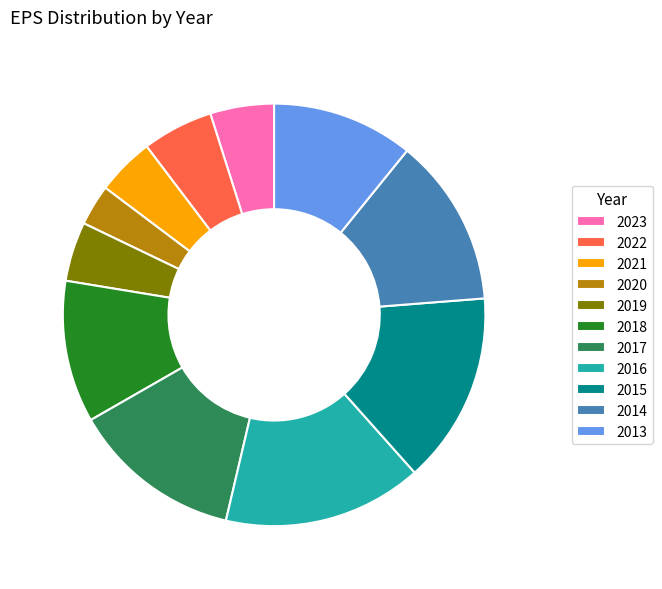

Does any single category account for the majority?

No